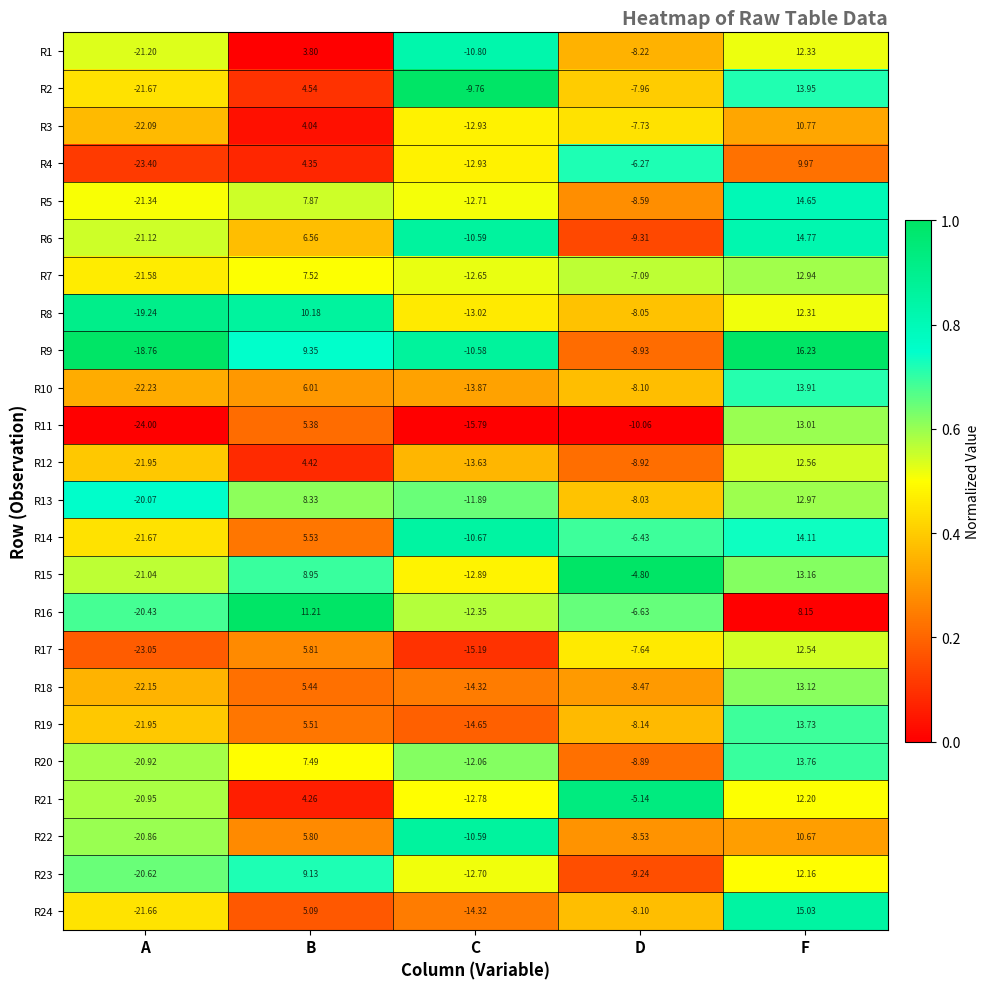

Rank the categories by R17 value from highest to lowest.

F, B, D, C, A